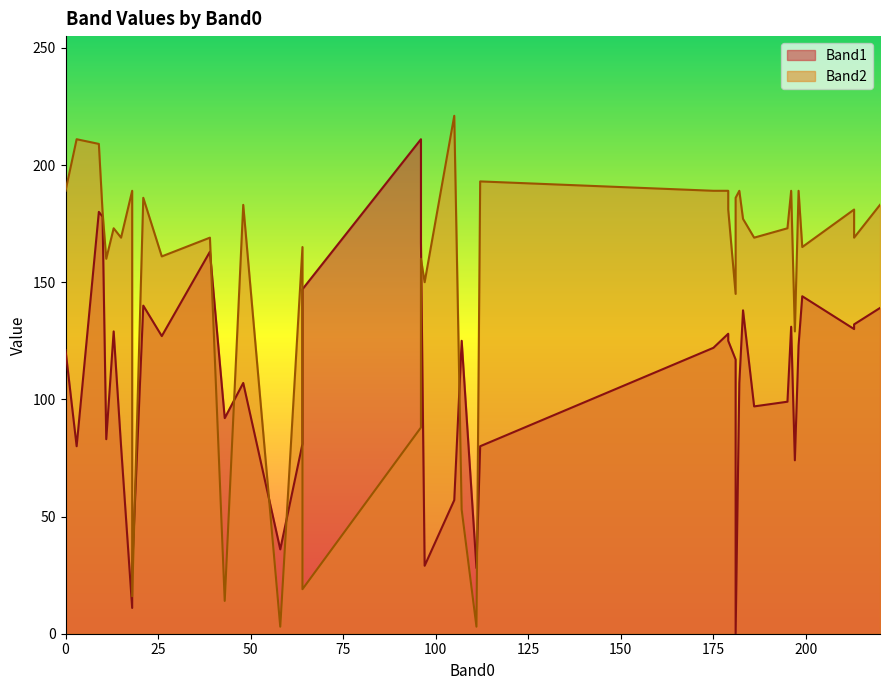

Between 111 and 195, which is larger?

195